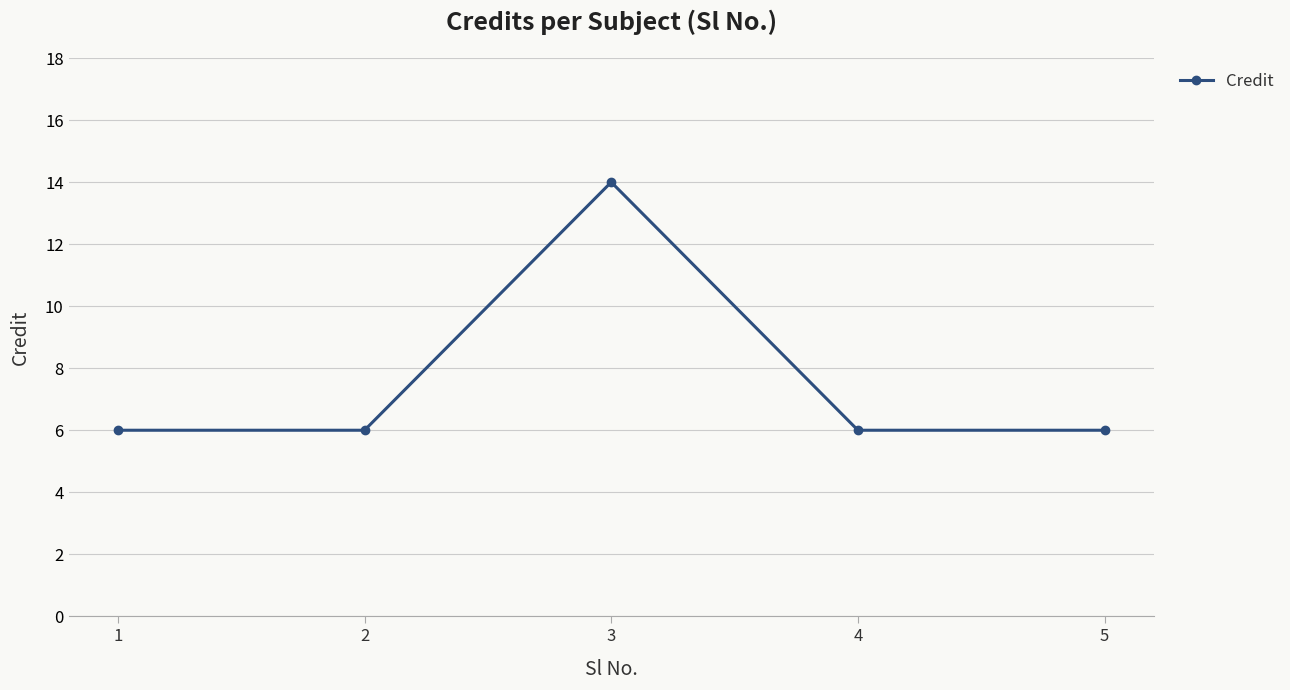

Reading right to left, extract all data points from this chart.

6	6	14	6	6